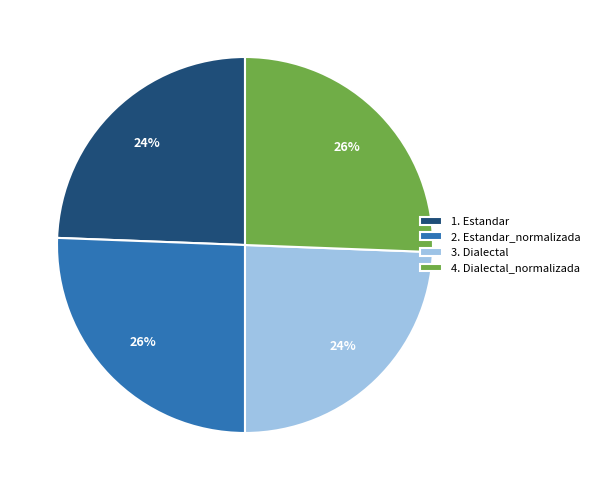

To the nearest percent, what is the combined percentage of 4. Dialectal_normalizada and 1. Estandar?

50%